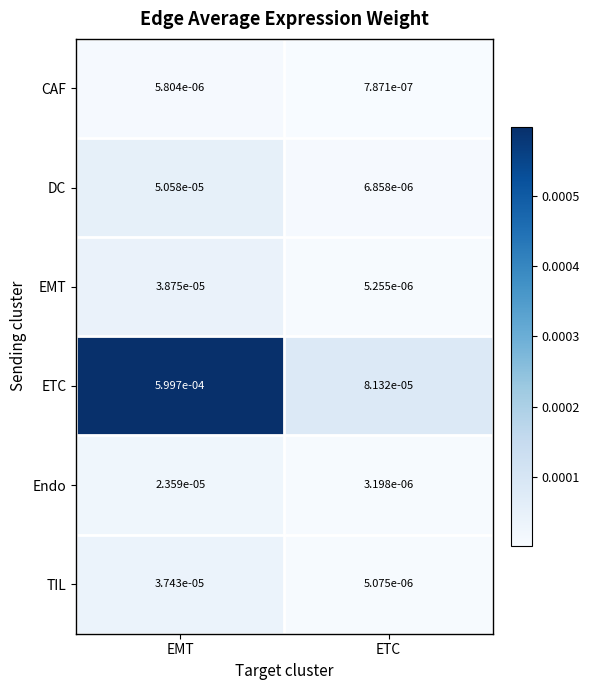

Which series has the largest range (max minus min)?

ETC